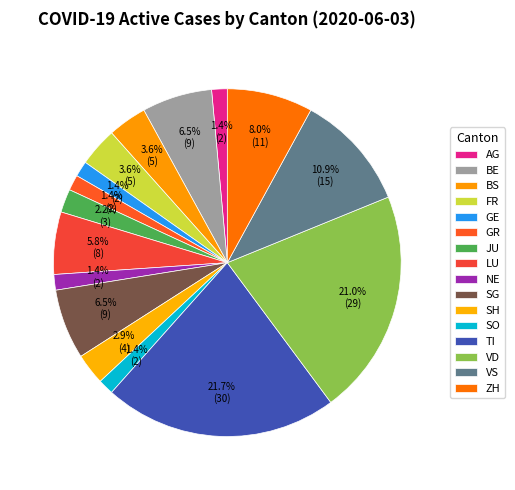

The BS slice represents 4% of the pie. True or false?

True